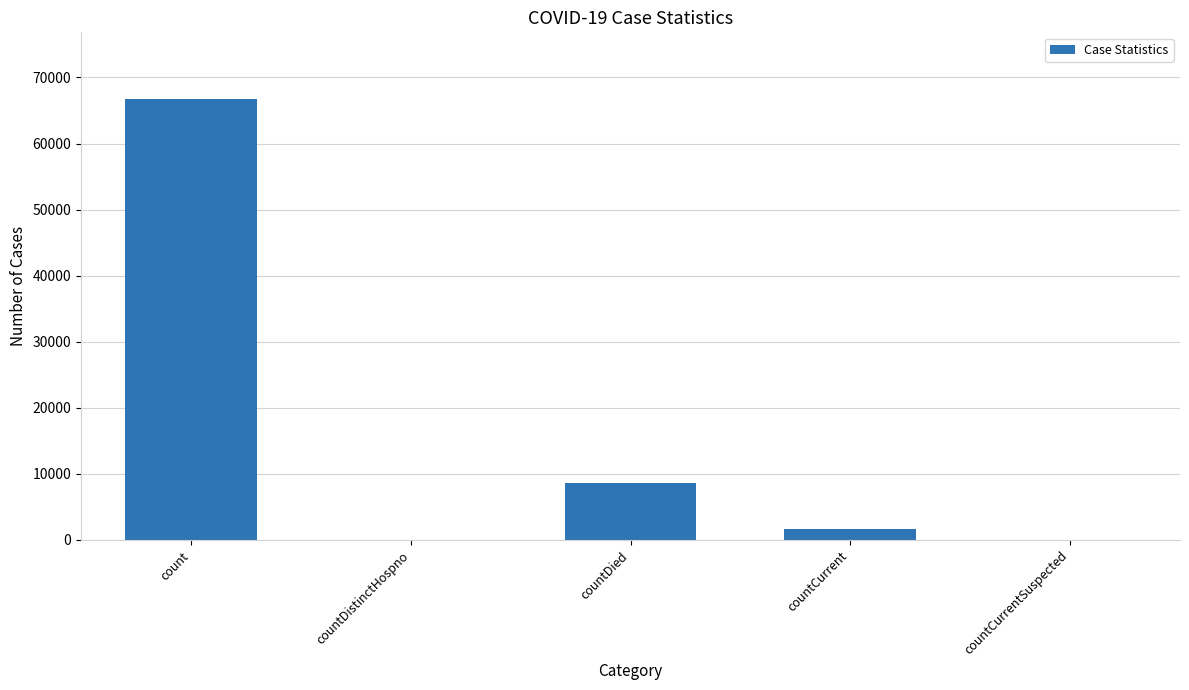

At which category does the chart reach its peak across all series?

count